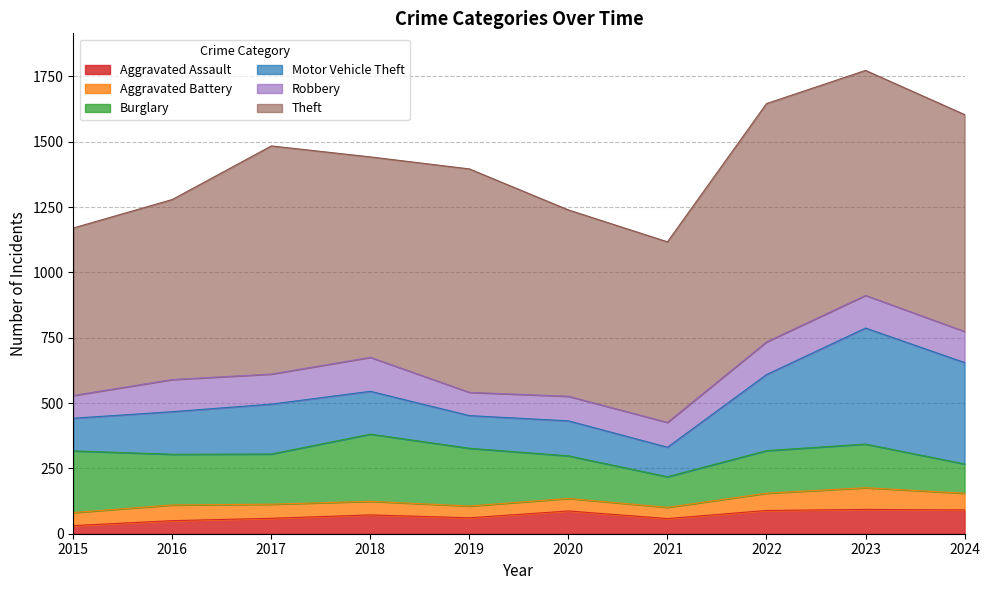

What is the difference between the highest and lowest values at 2017?

819